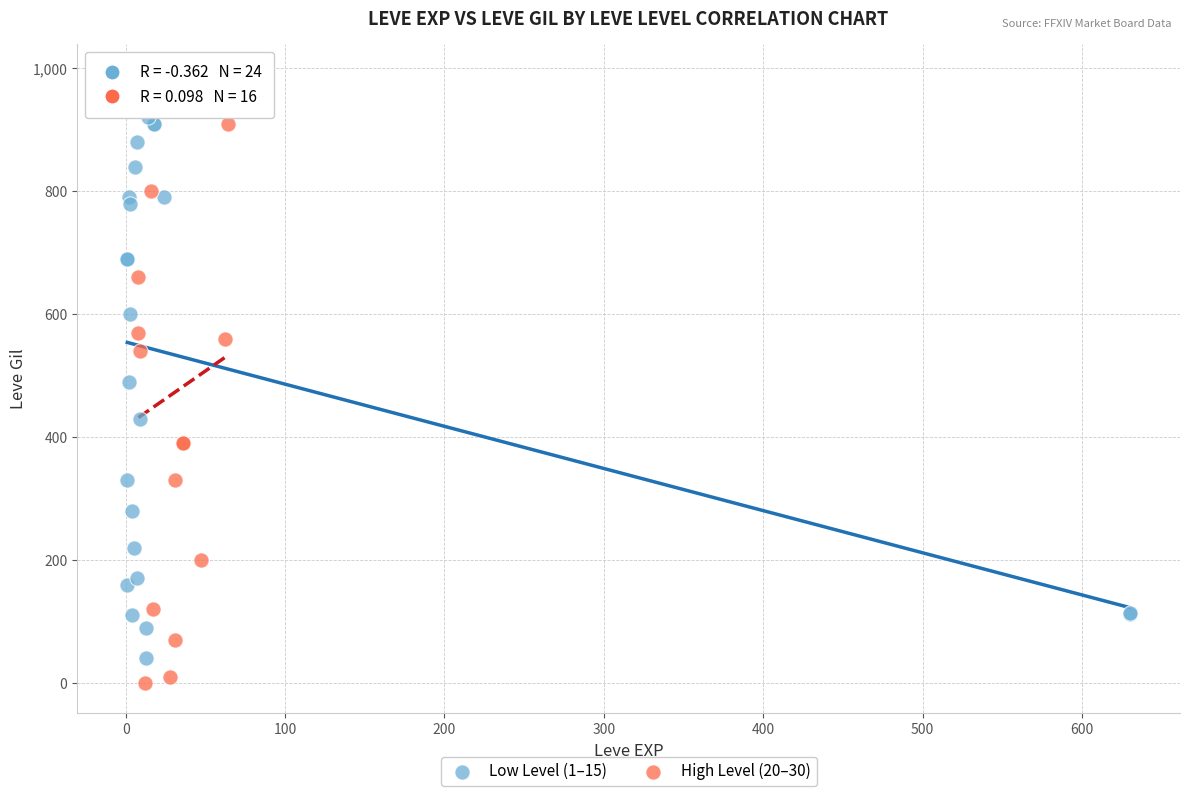

What are all the series names shown in the legend?

Low Level (1–15), High Level (20–30)